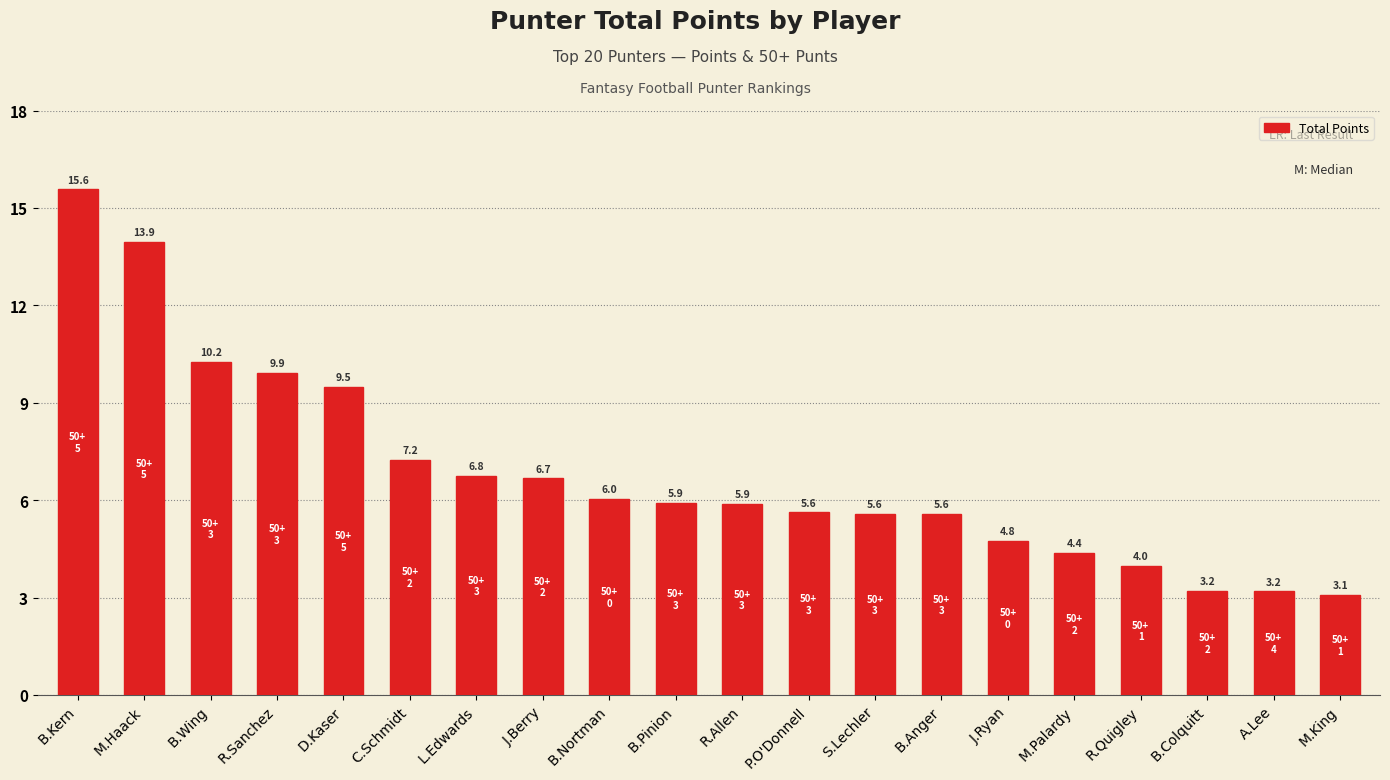

At which label is the value closest to 9?

D.Kaser